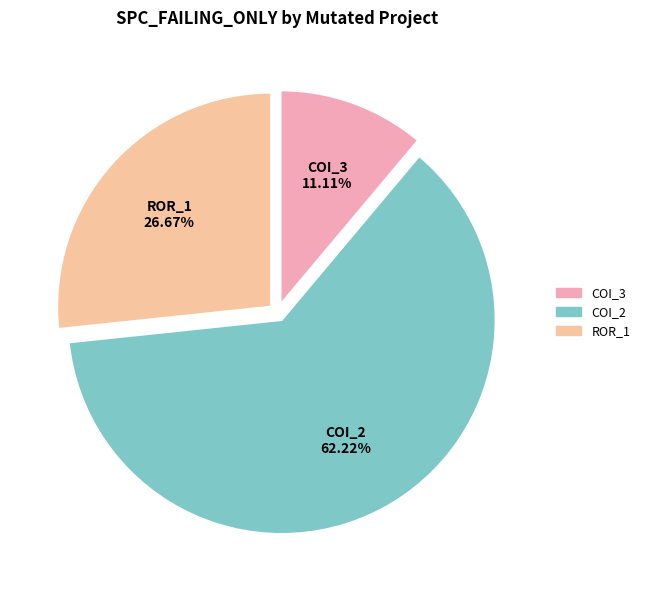

To the nearest percent, what is the difference between the largest and smallest slice percentages?

51%